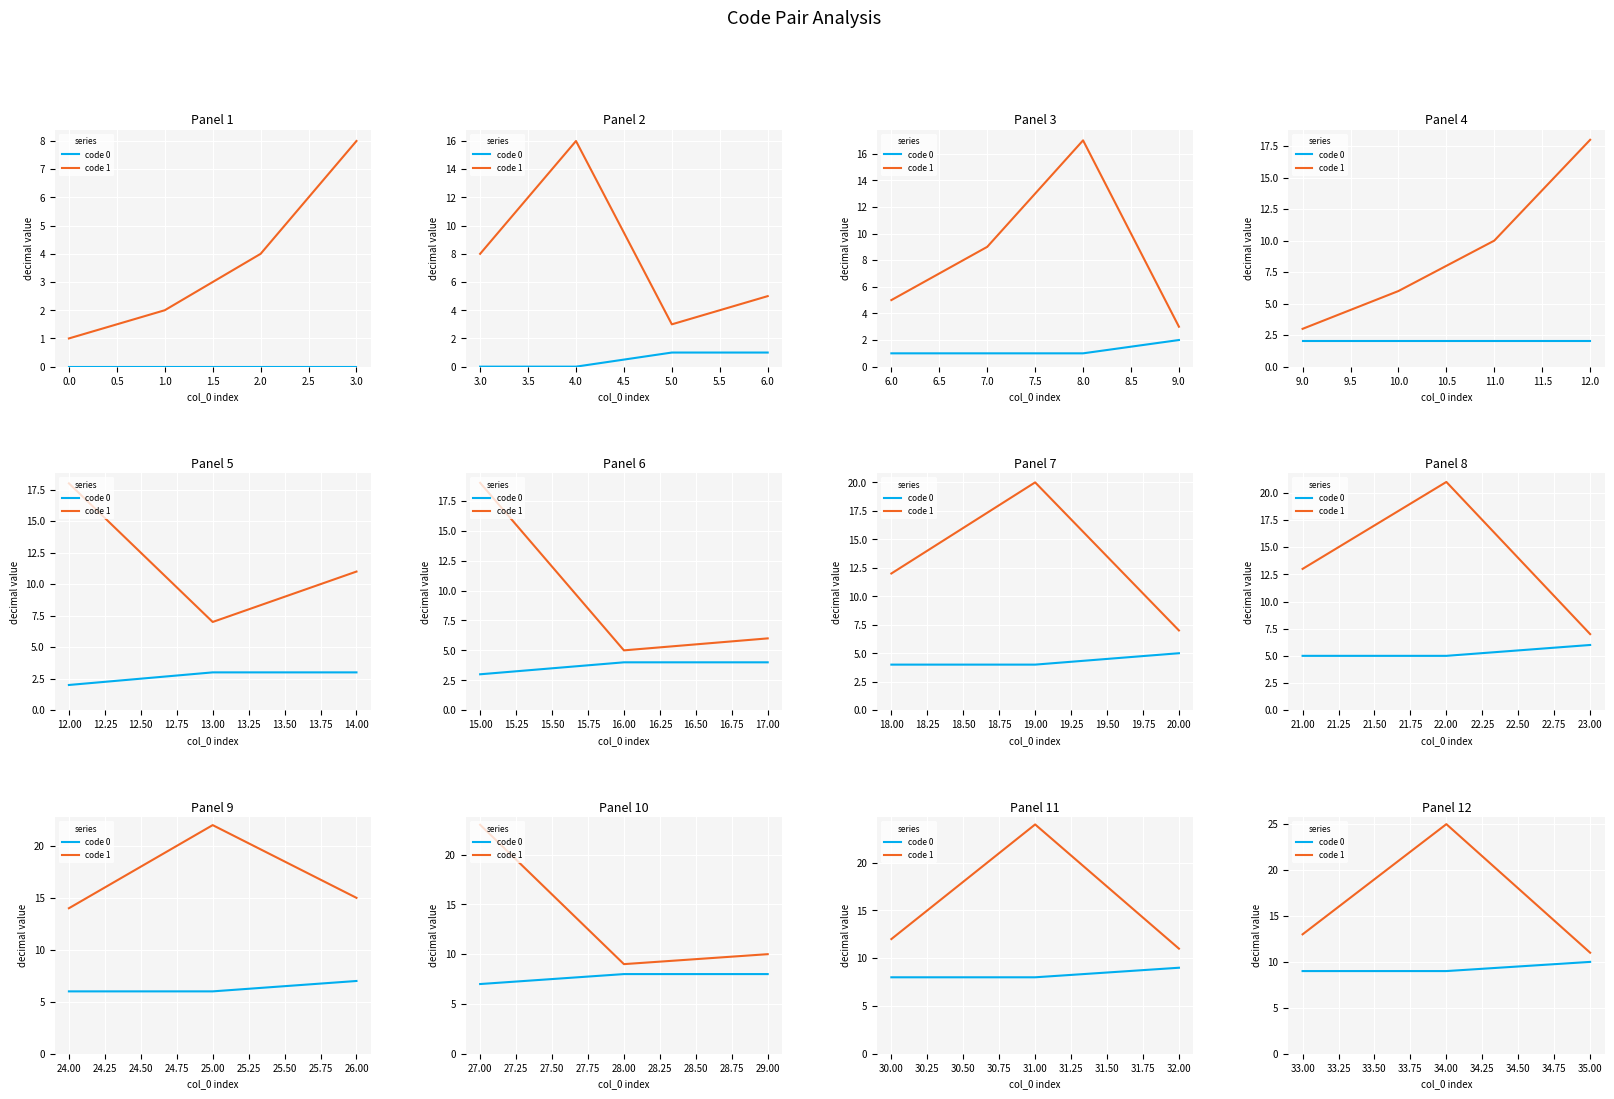

Count the number of categories in the chart.

3